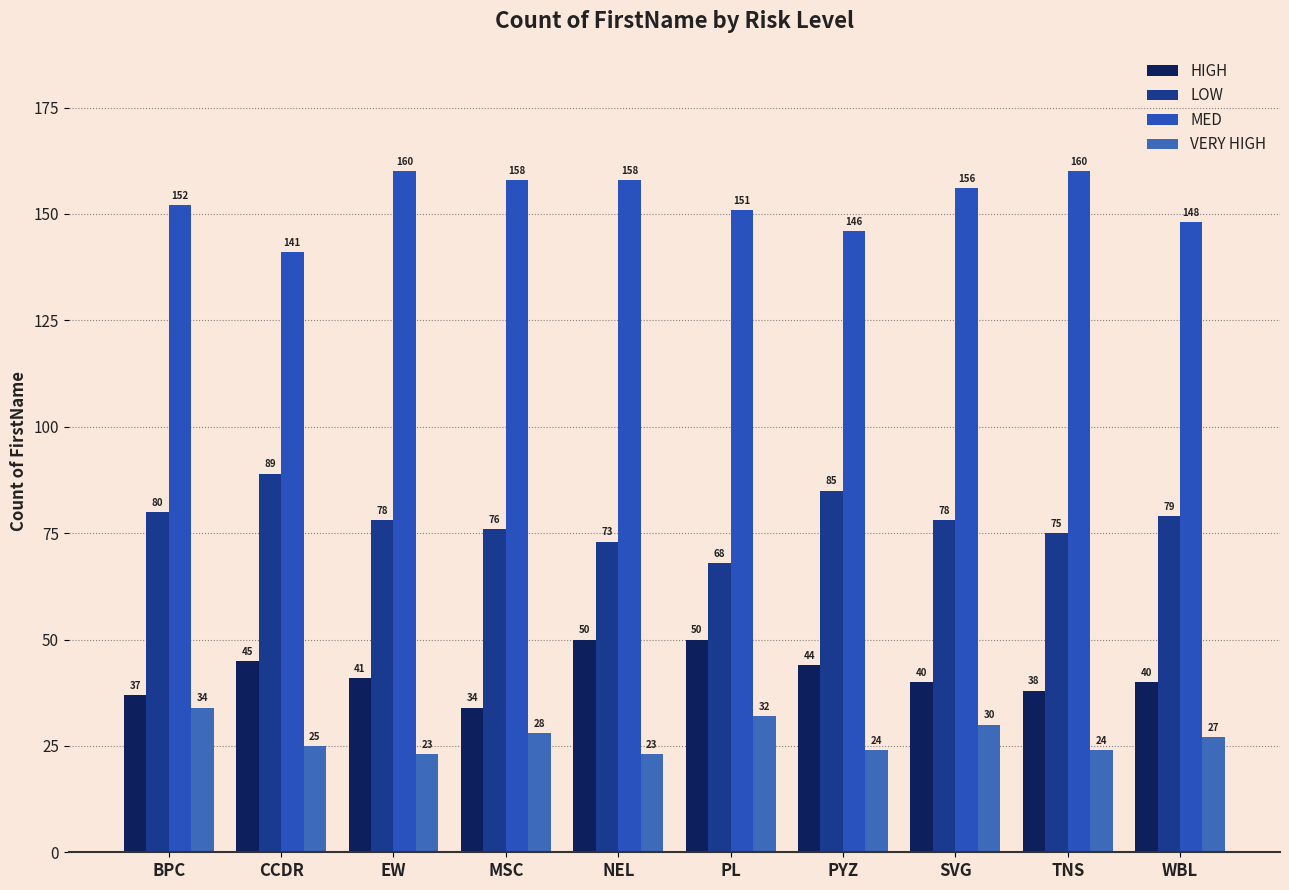

List the series in order of their peak value, highest first.

MED, LOW, HIGH, VERY HIGH